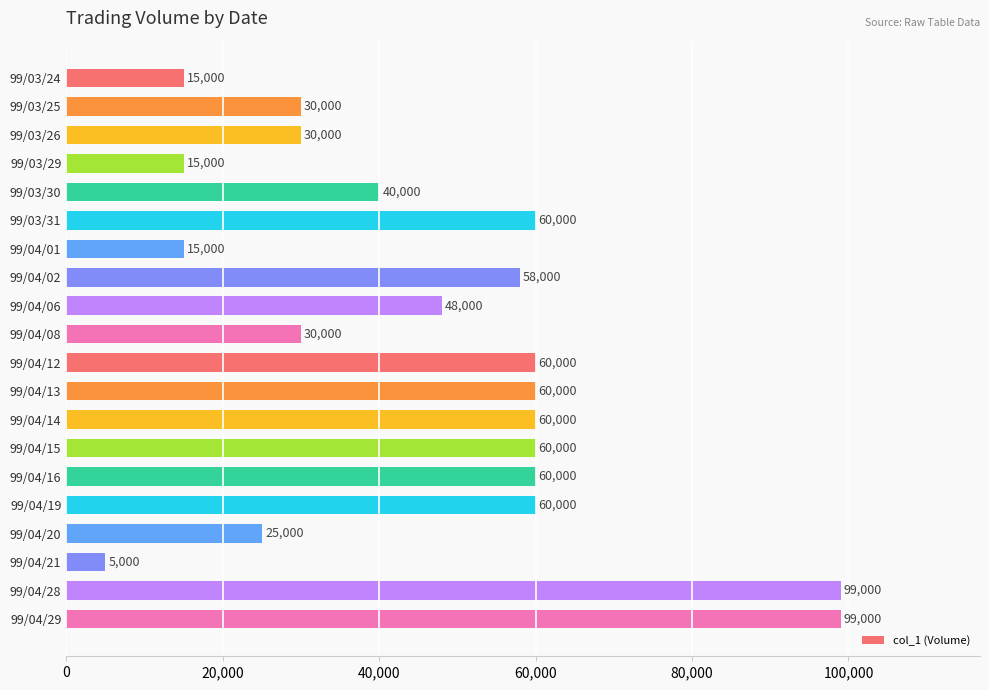

What is the minimum value shown in the chart?

5000